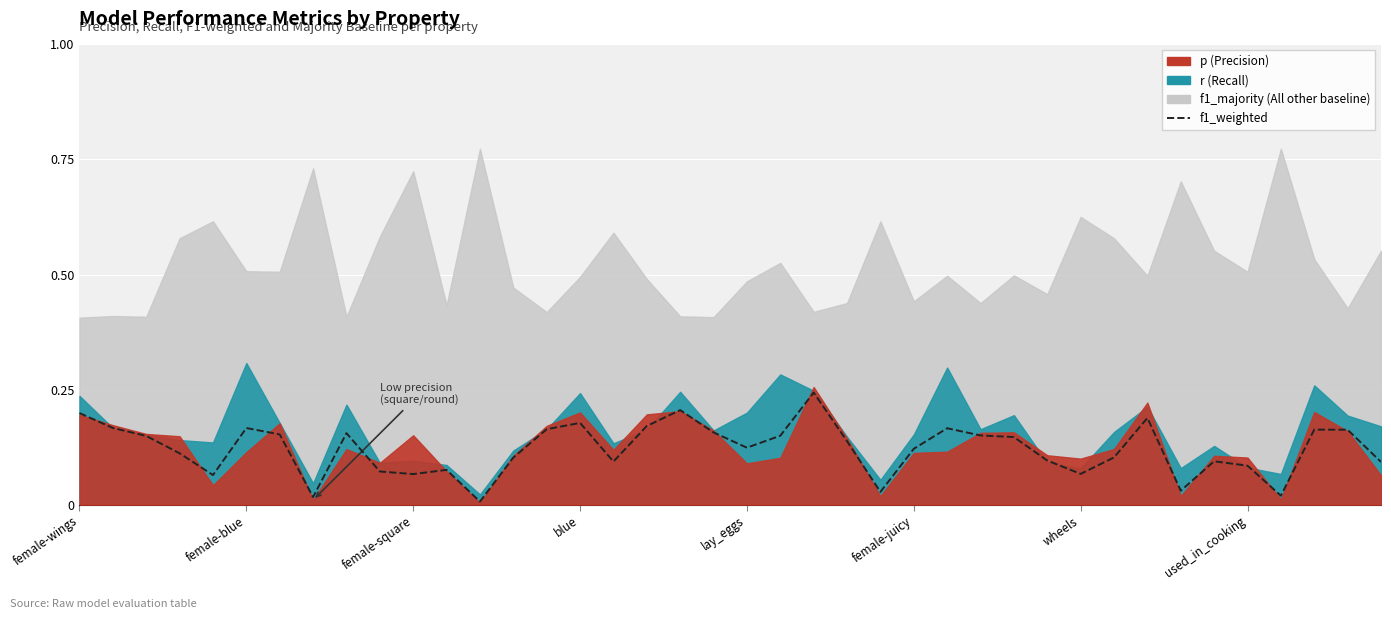

Which has a higher value, 24 or 31?

31